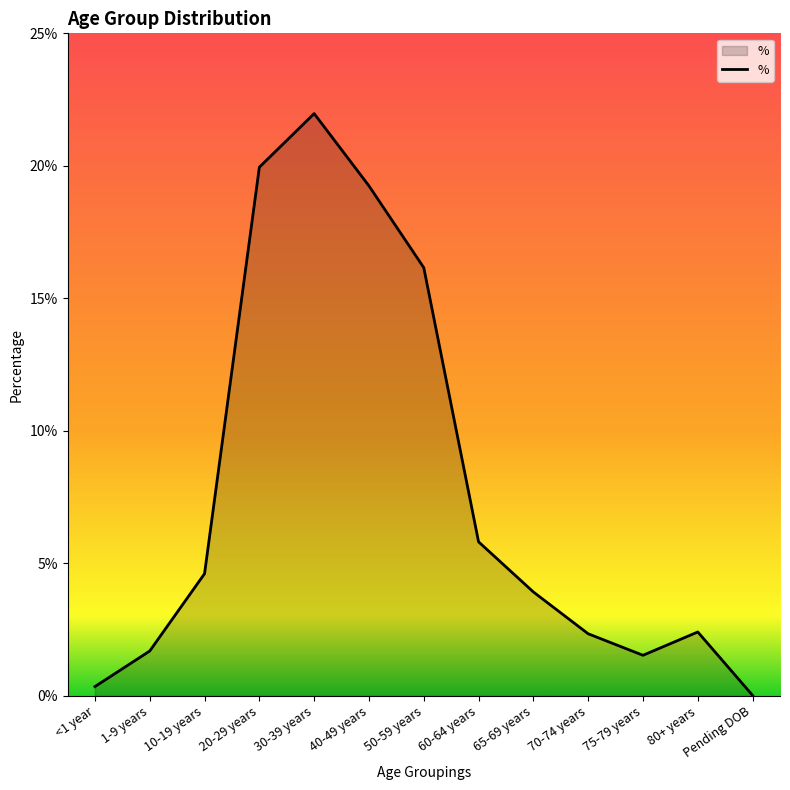

Does the chart have visible grid lines?

No